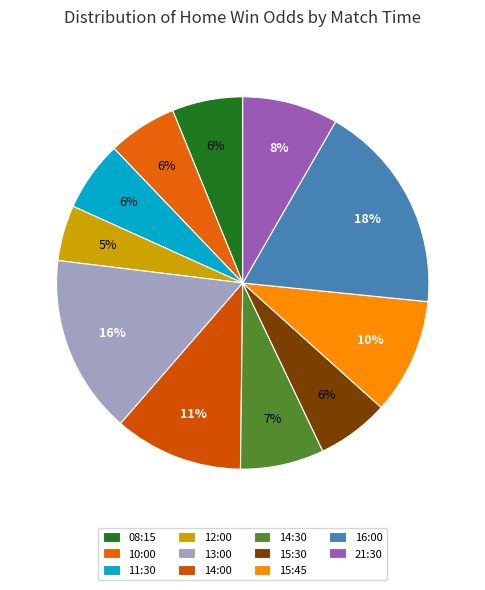

How many segments does this pie chart have?

11